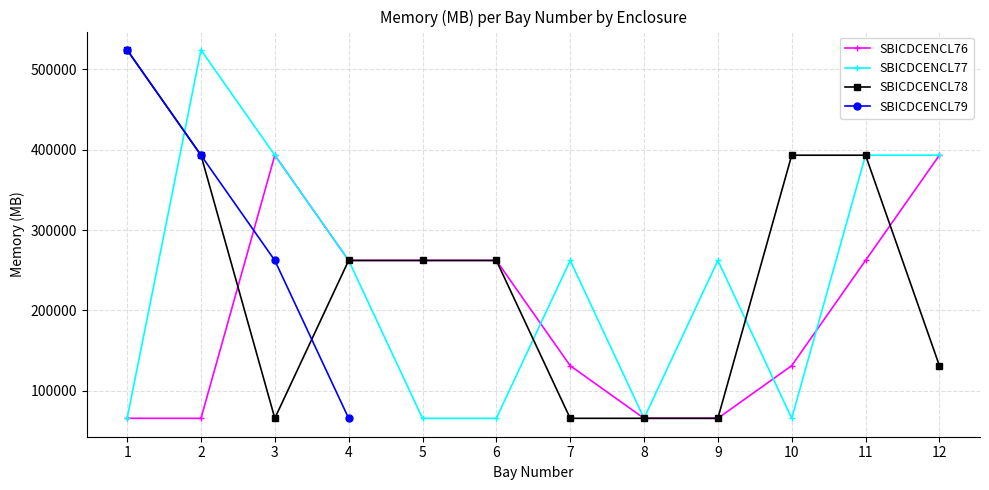

Rank the series at 9 from lowest to highest value.

SBICDCENCL76, SBICDCENCL78, SBICDCENCL77